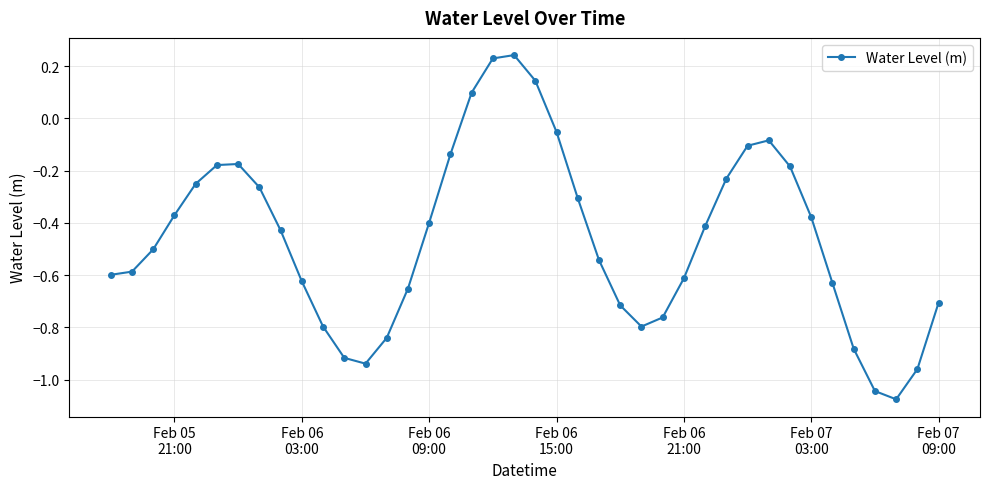

Is this an area chart (filled region under the line)?

No